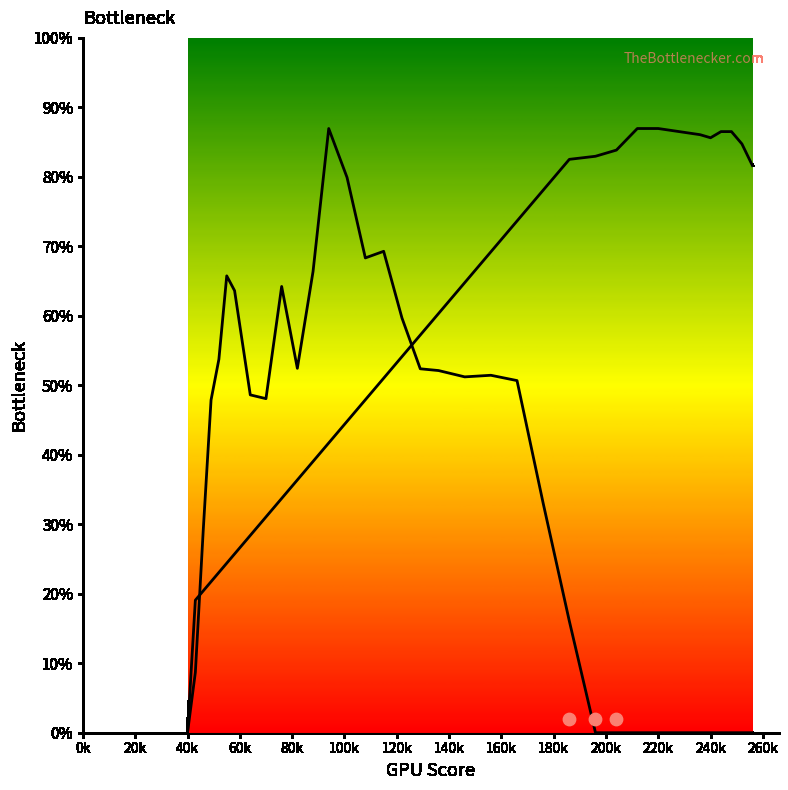

At which category is the sum across all series the highest?

94